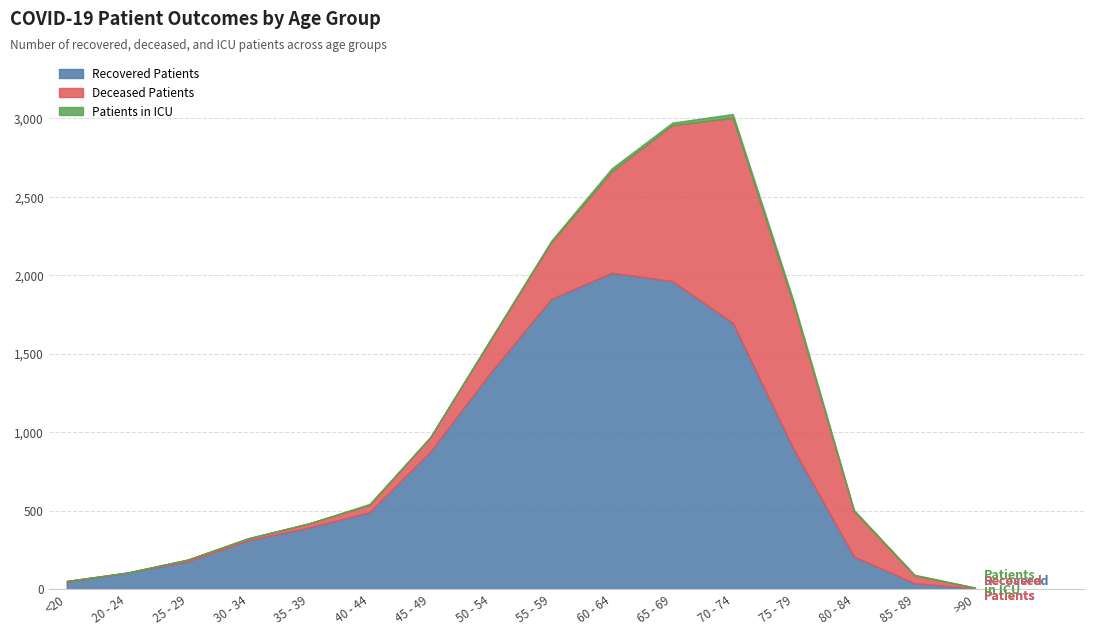

Reading left to right, what are all the values shown in this chart?

Patients in ICU: <20=0	20 - 24=1	25 - 29=1	30 - 34=3	35 - 39=0	40 - 44=6	45 - 49=3	50 - 54=5	55 - 59=9	60 - 64=20	65 - 69=16	70 - 74=25	75 - 79=21	80 - 84=7	85 - 89=4	>90=1
Deceased Patients: <20=6	20 - 24=0	25 - 29=11	30 - 34=12	35 - 39=26	40 - 44=47	45 - 49=91	50 - 54=209	55 - 59=362	60 - 64=646	65 - 69=994	70 - 74=1306	75 - 79=924	80 - 84=290	85 - 89=50	>90=4
Recovered Patients: <20=45	20 - 24=104	25 - 29=176	30 - 34=310	35 - 39=392	40 - 44=489	45 - 49=873	50 - 54=1379	55 - 59=1848	60 - 64=2015	65 - 69=1962	70 - 74=1696	75 - 79=894	80 - 84=207	85 - 89=37	>90=4